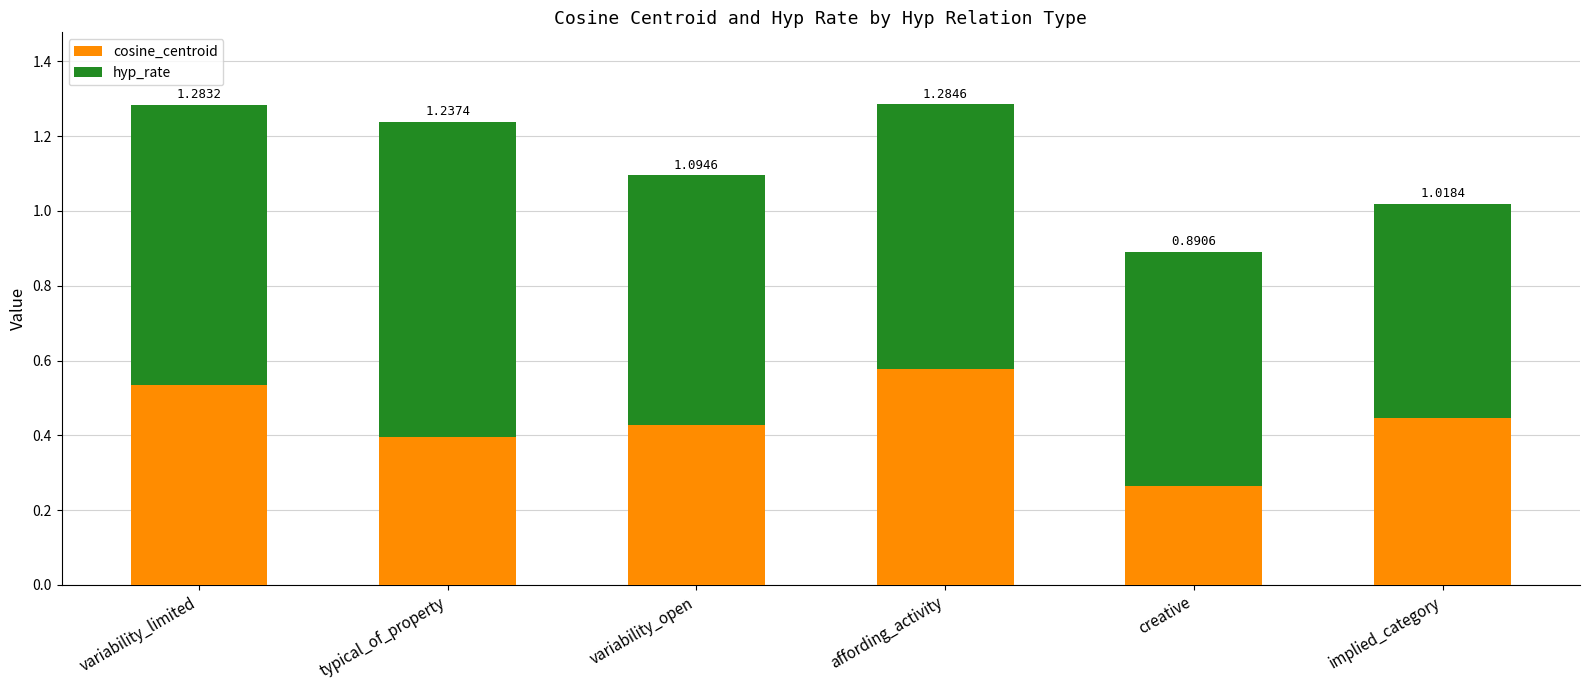

Where is cosine_centroid nearest to the value 0?

creative